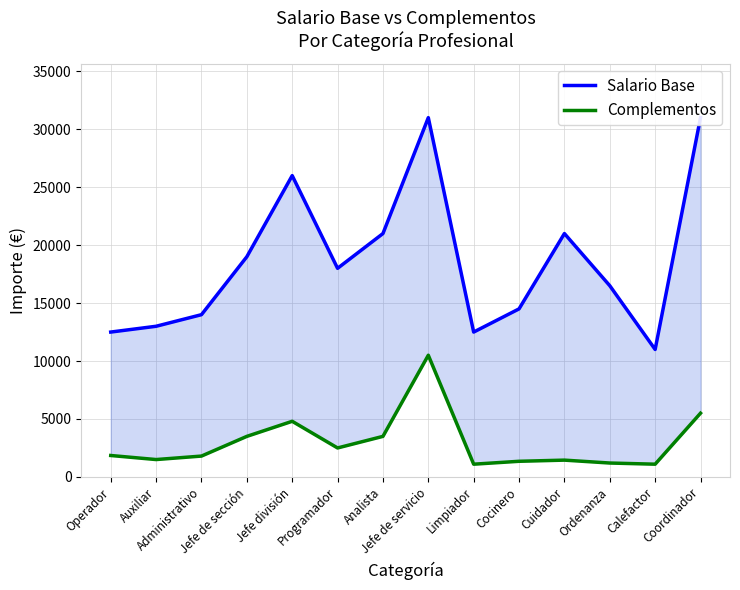

What is the difference between the maximum and second lowest values in the Complementos series?

9400